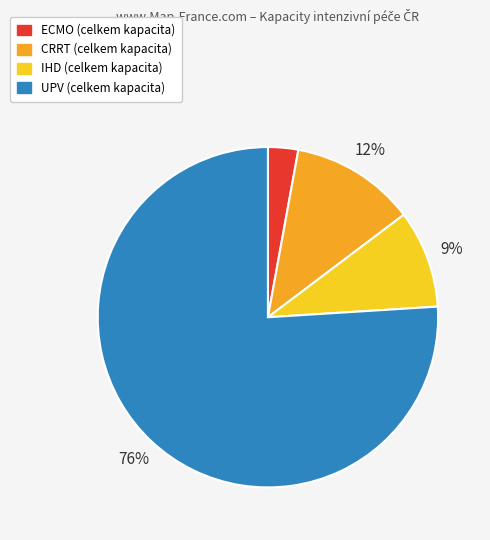

To the nearest percent, what is the difference between the CRRT (celkem kapacita) and IHD (celkem kapacita) slice percentages?

3%